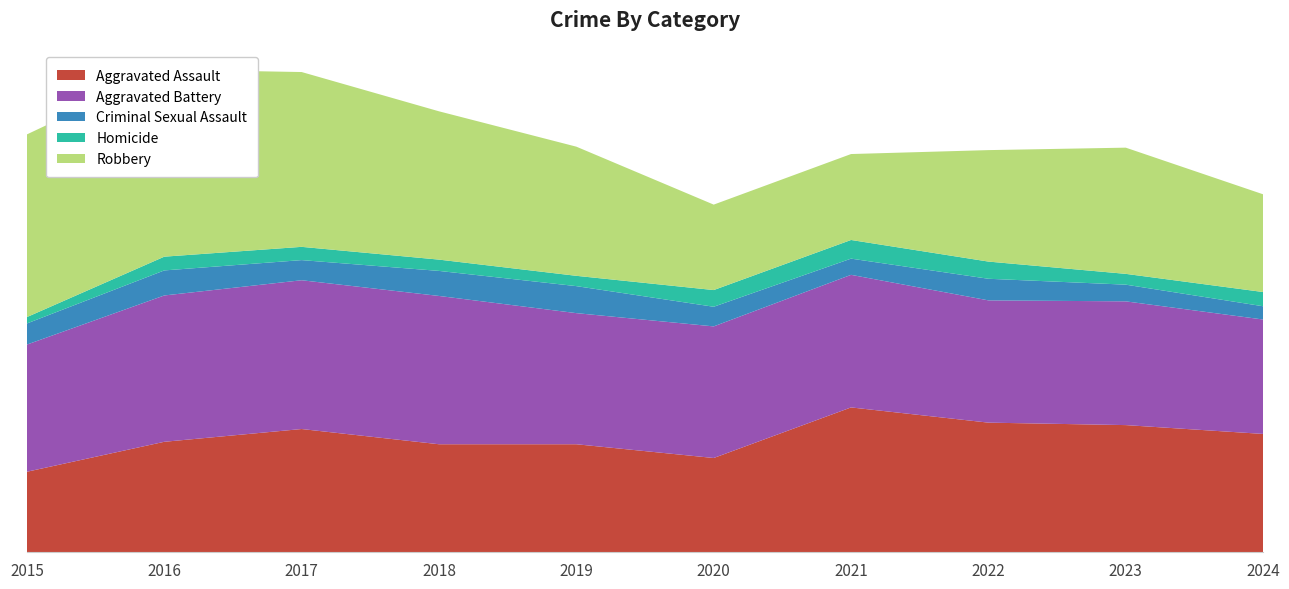

Reading left to right, extract all data points from this chart.

Aggravated Assault: 2015=164	2016=225	2017=251	2018=220	2019=220	2020=192	2021=295	2022=264	2023=259	2024=241
Aggravated Battery: 2015=259	2016=298	2017=303	2018=302	2019=267	2020=268	2021=270	2022=249	2023=252	2024=233
Criminal Sexual Assault: 2015=43	2016=51	2017=41	2018=51	2019=55	2020=40	2021=33	2022=44	2023=34	2024=27
Homicide: 2015=13	2016=28	2017=27	2018=23	2019=21	2020=34	2021=38	2022=35	2023=22	2024=29
Robbery: 2015=372	2016=381	2017=356	2018=302	2019=263	2020=174	2021=175	2022=227	2023=257	2024=199